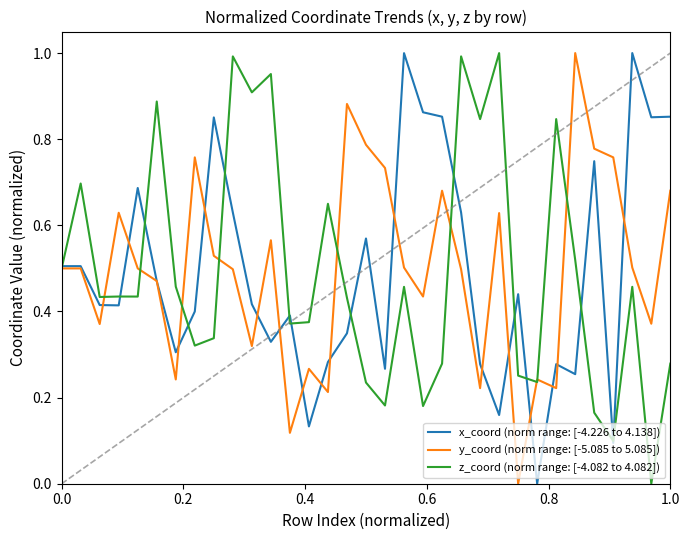

List the series in order of their peak value, highest first.

x_coord (norm range: [-4.226 to 4.138]), y_coord (norm range: [-5.085 to 5.085]), z_coord (norm range: [-4.082 to 4.082])